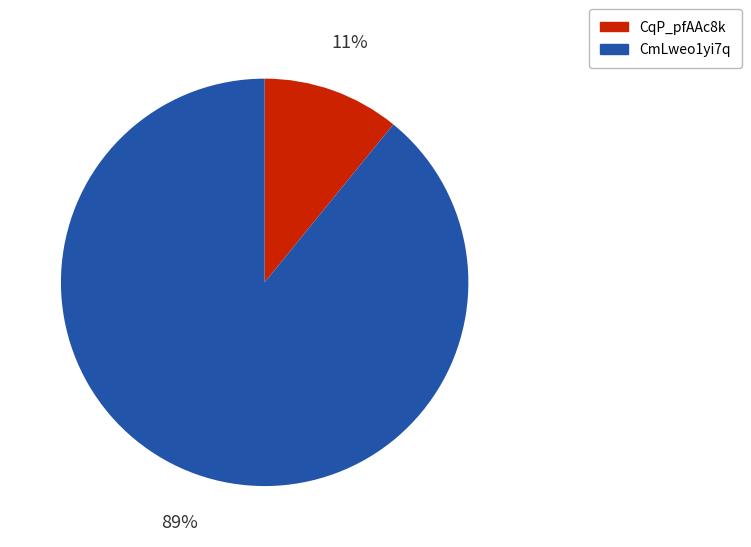

Approximately how many times larger is the value at CqP_pfAAc8k compared to CmLweo1yi7q?

0.1